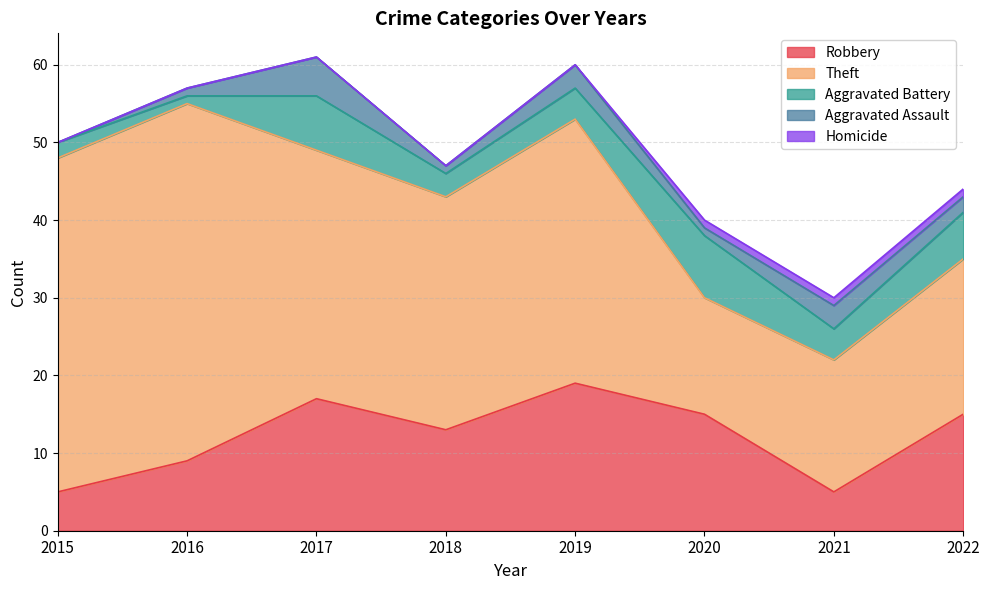

Count the number of data series in this chart.

5